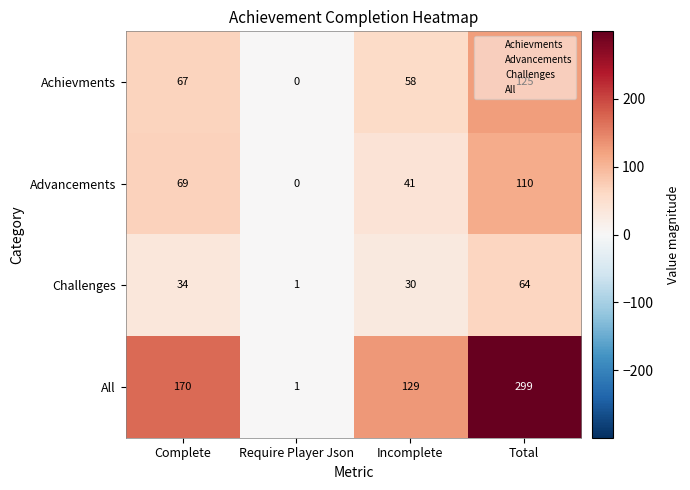

Is the value of All at Incomplete greater than the value of Advancements at Incomplete?

Yes